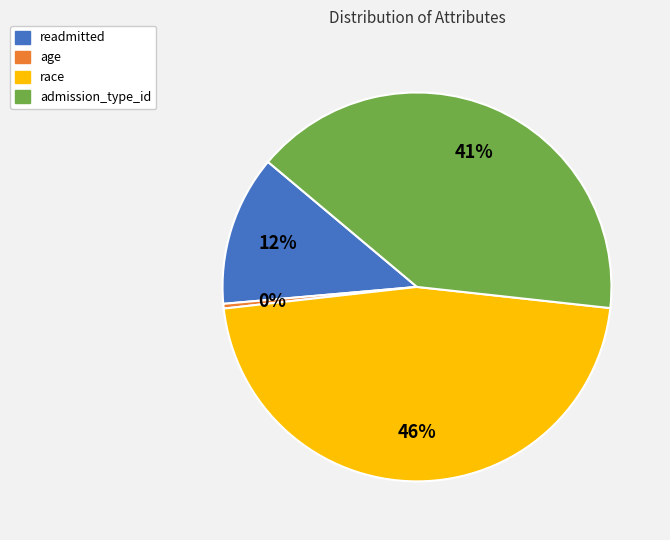

Combined, do race and age account for over 50%?

No